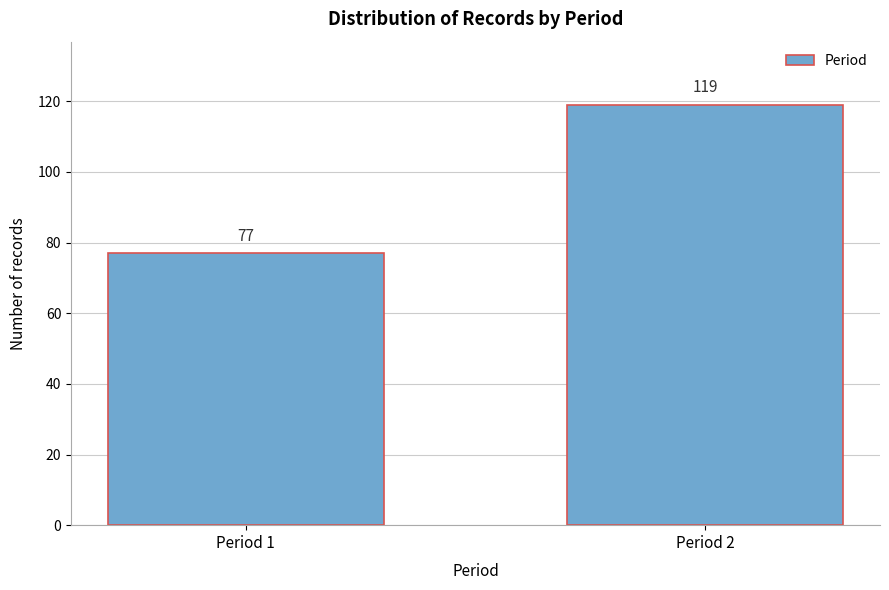

Reading right to left, extract all data points from this chart.

119	77